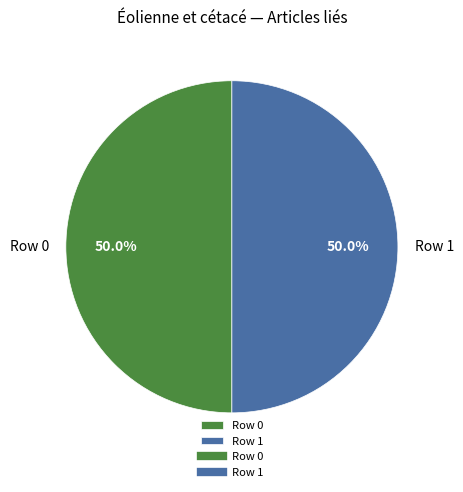

What is the ratio of the value at Row 1 to the value at Row 0?

1.0